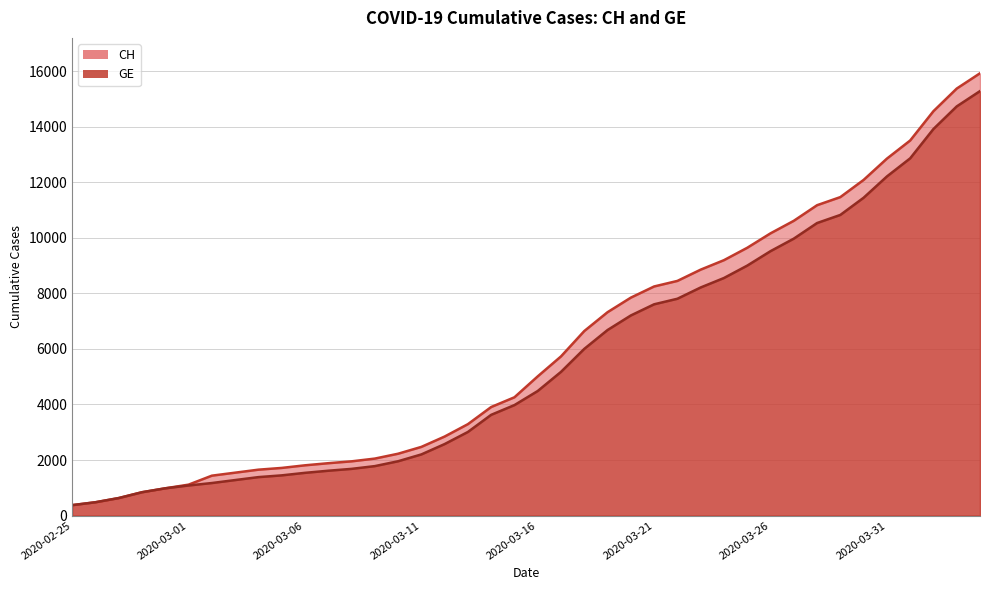

How many categories are shown in the chart?

40